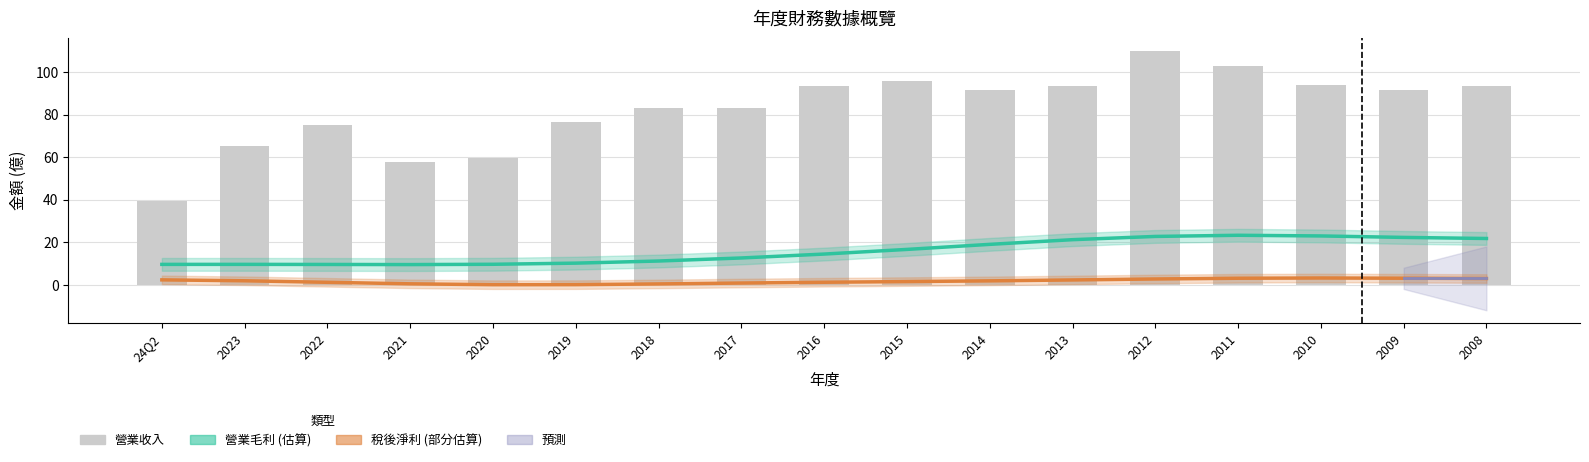

What is the sum of the 營業毛利 (估算) values at 2020 and 24Q2?

19.3